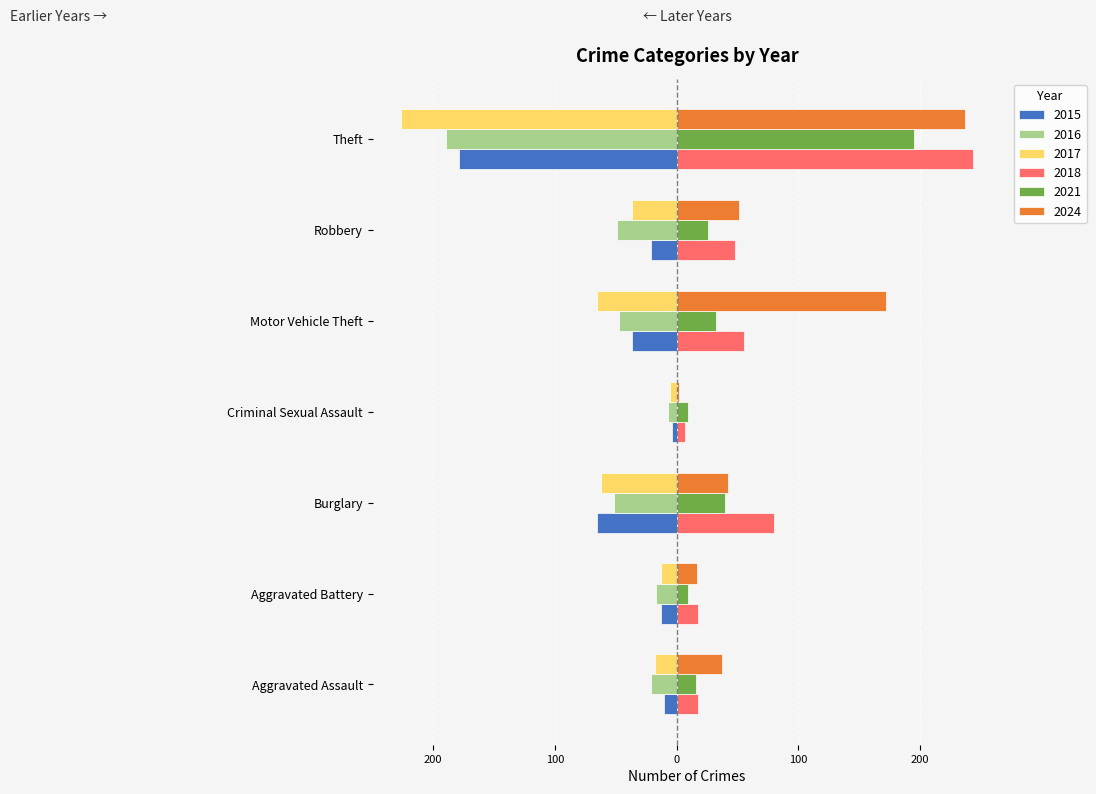

What is the sum of all 2021 values?

327